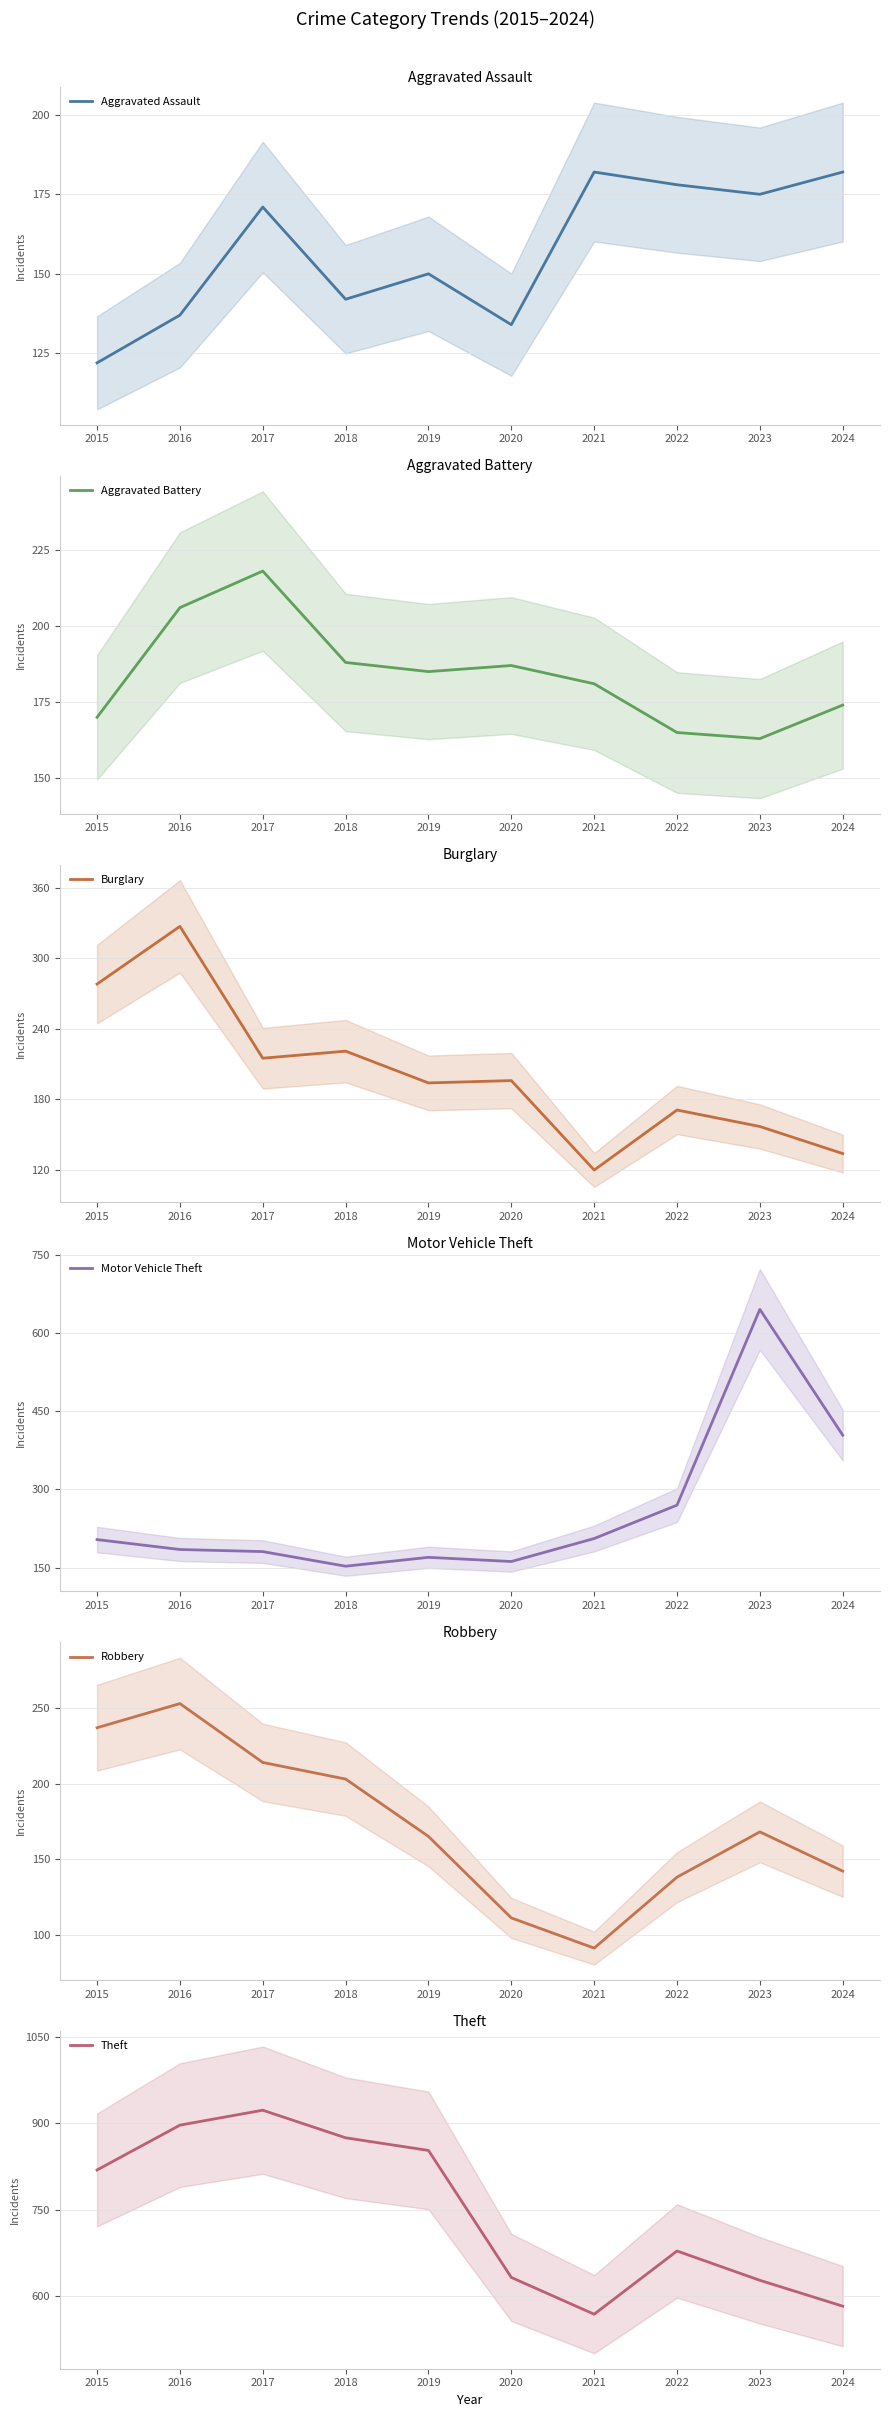

The value of Theft at 2021 is 568. True or false?

True